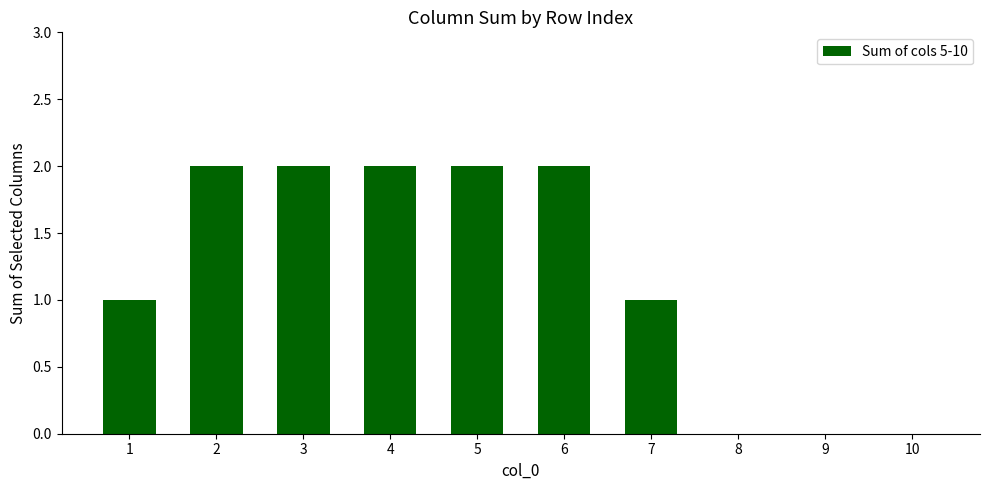

Reading right to left, what are all the values shown in this chart?

10=0	9=0	8=0	7=1	6=2	5=2	4=2	3=2	2=2	1=1